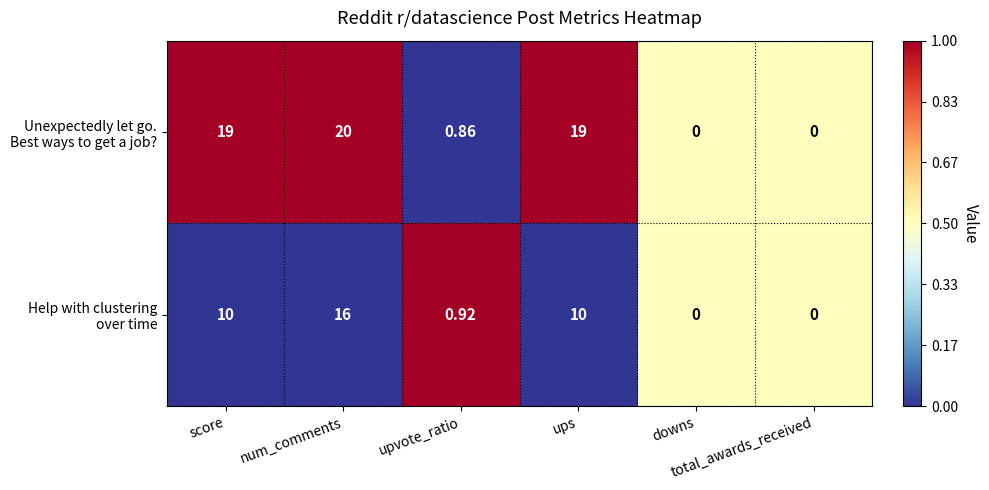

How many series are shown in this chart?

2